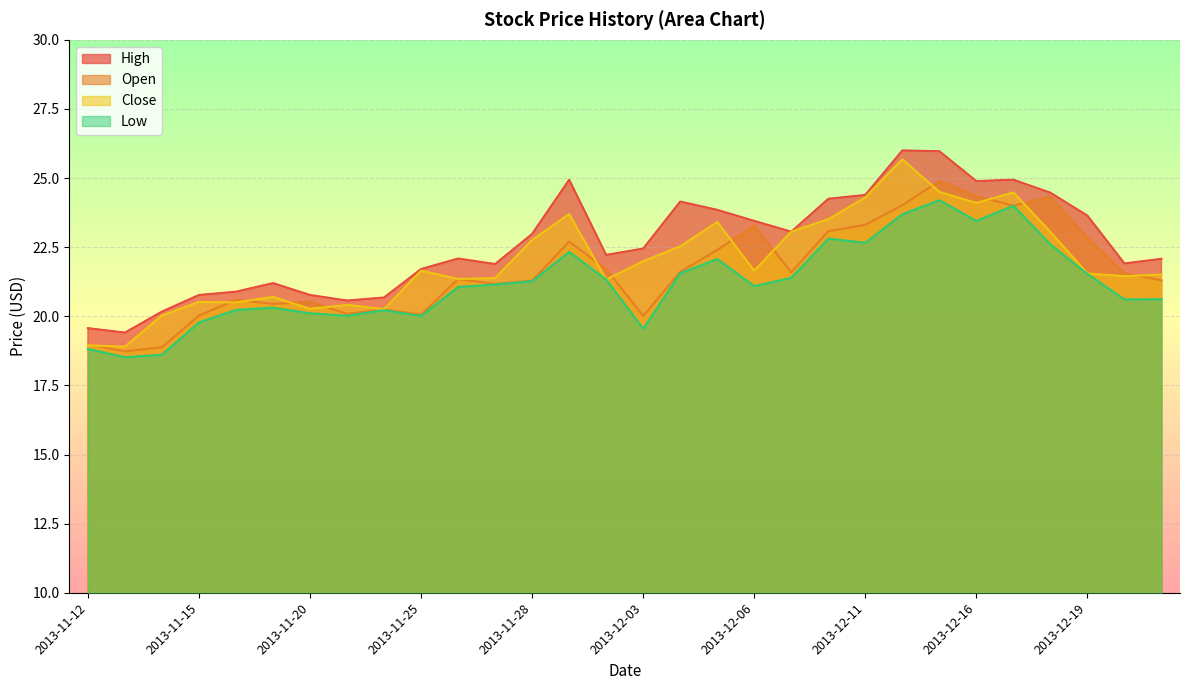

Count the number of data series in this chart.

4